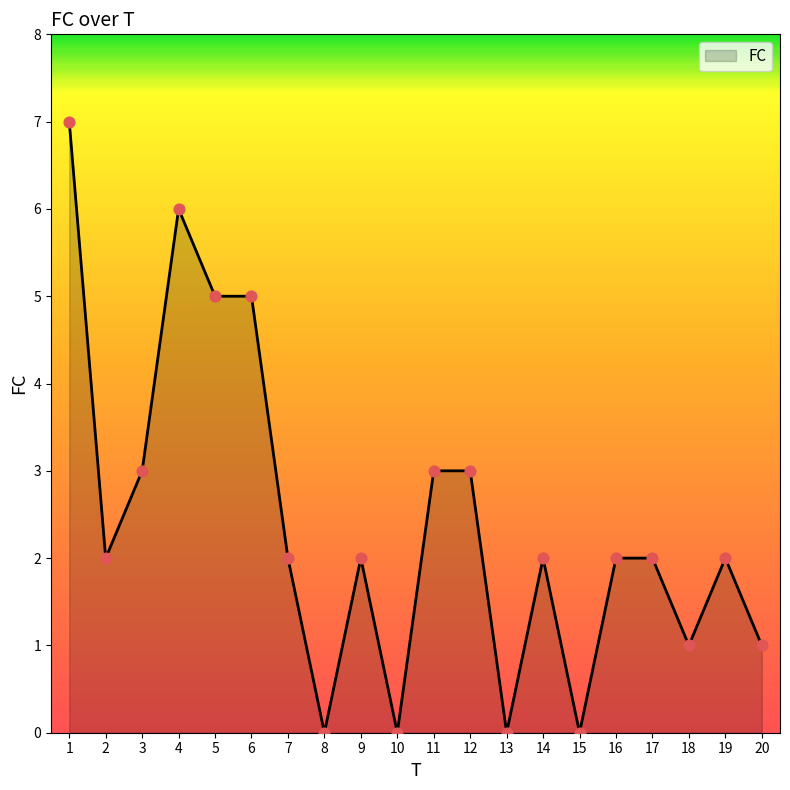

What is the change in value from 13 to 14?

+2